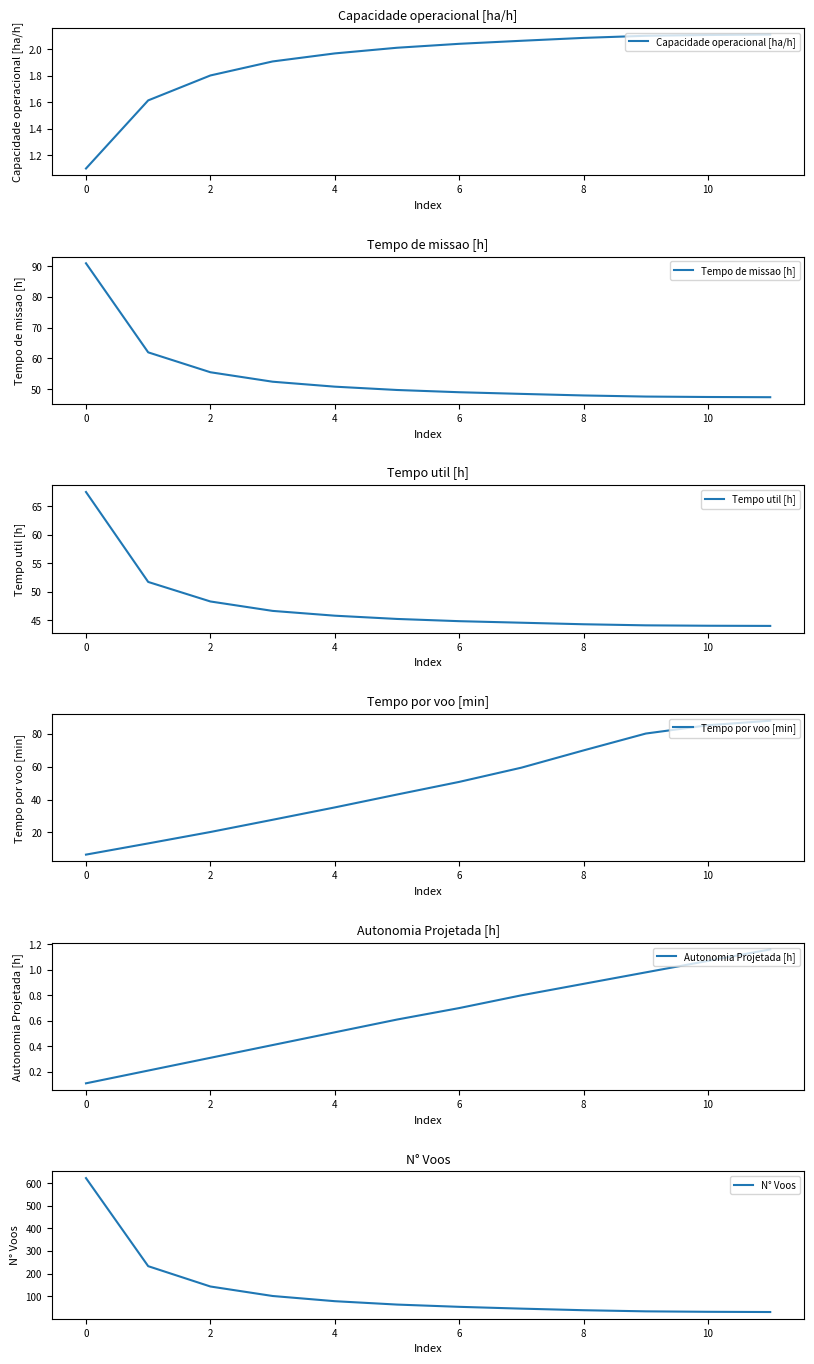

True or false: Tempo util [h] and Autonomia Projetada [h] intersect in this chart.

False